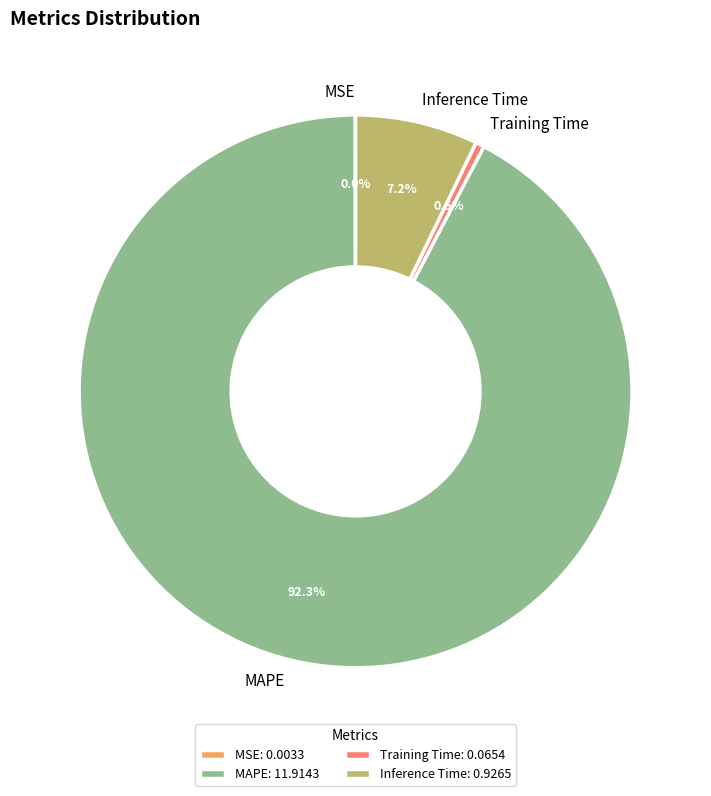

Combined, do Training Time and Inference Time account for over 50%?

No